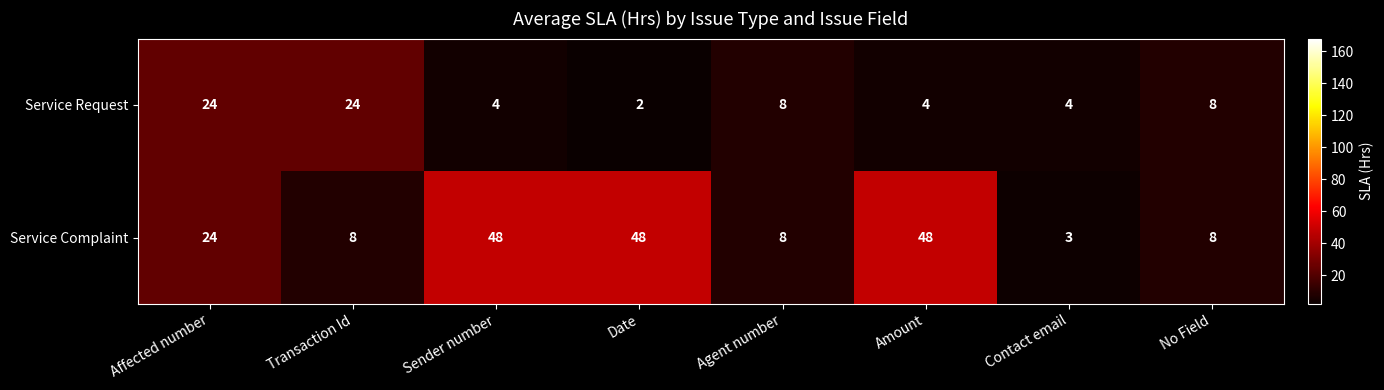

The Service Complaint series shows 24 at Affected number. True or false?

True